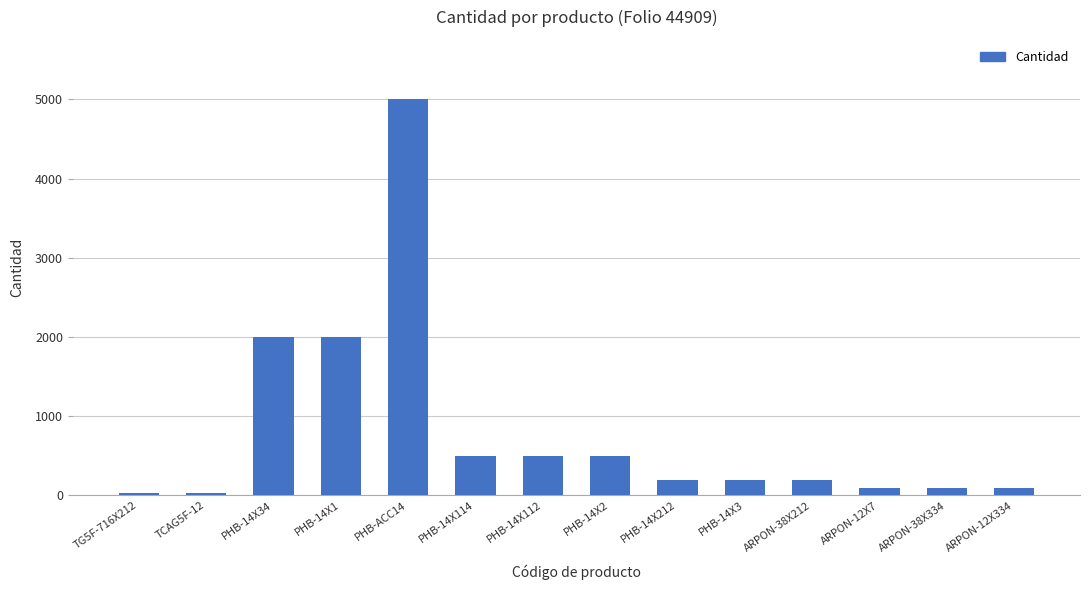

Which category has the highest value across all series?

PHB-ACC14